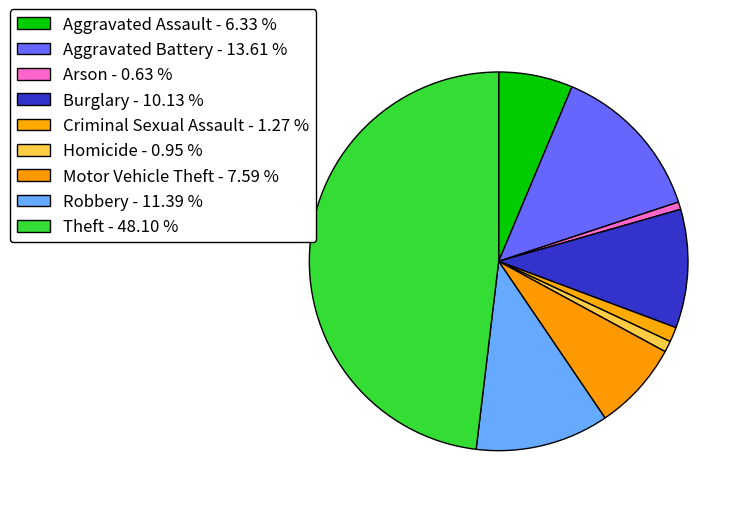

To the nearest percent, what is the difference between the Motor Vehicle Theft and Burglary slice percentages?

3%